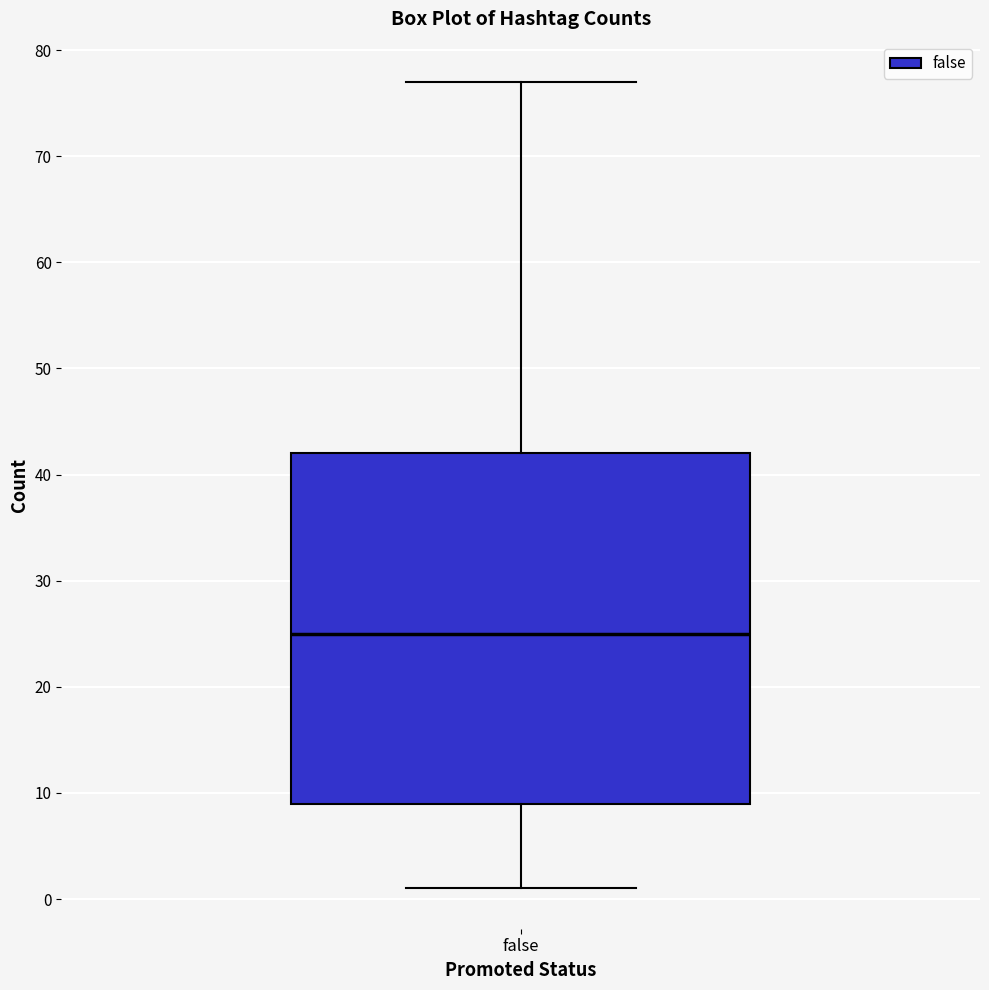

Where is the upper edge of the box for false on the y-axis? The values are not printed on the chart, so give them approximately, as read against the axis.

42